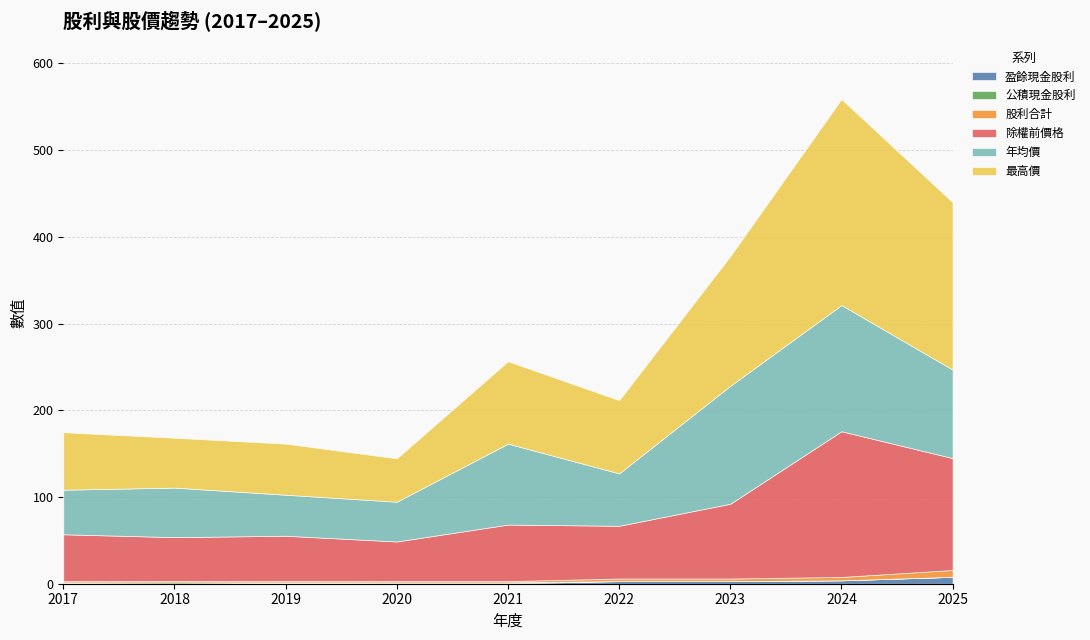

What is the highest value of the 除權前價格 series?

168.0